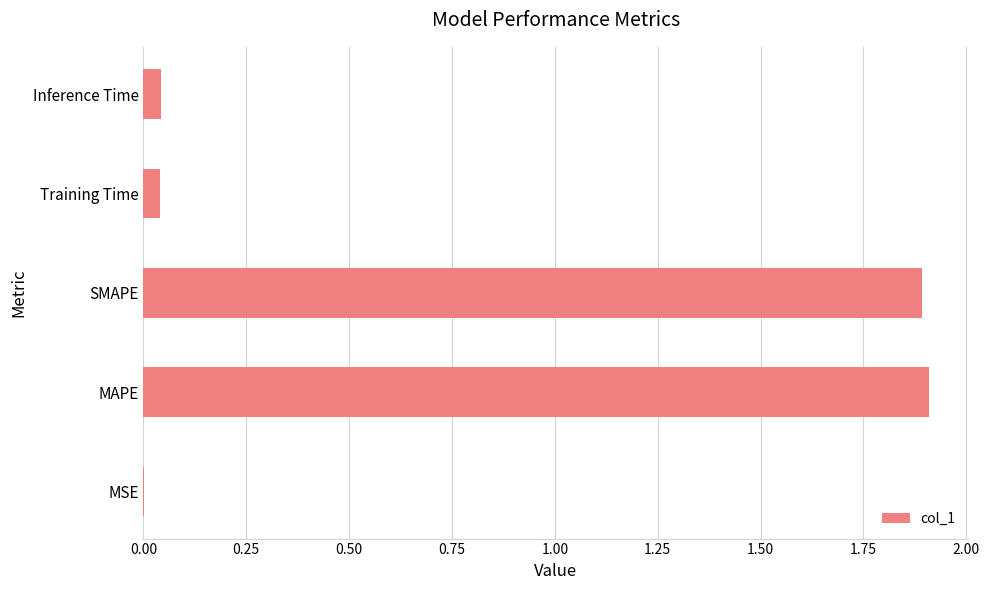

What is the greatest value displayed?

1.9